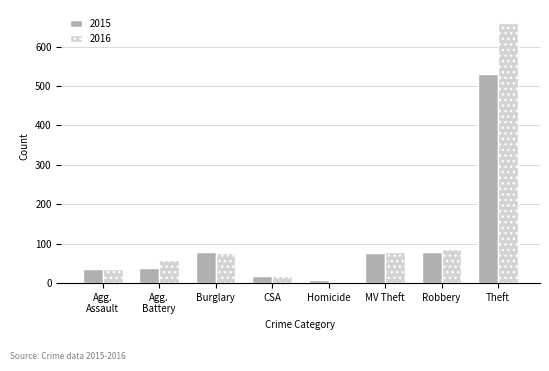

Which series has the largest range (max minus min)?

2016